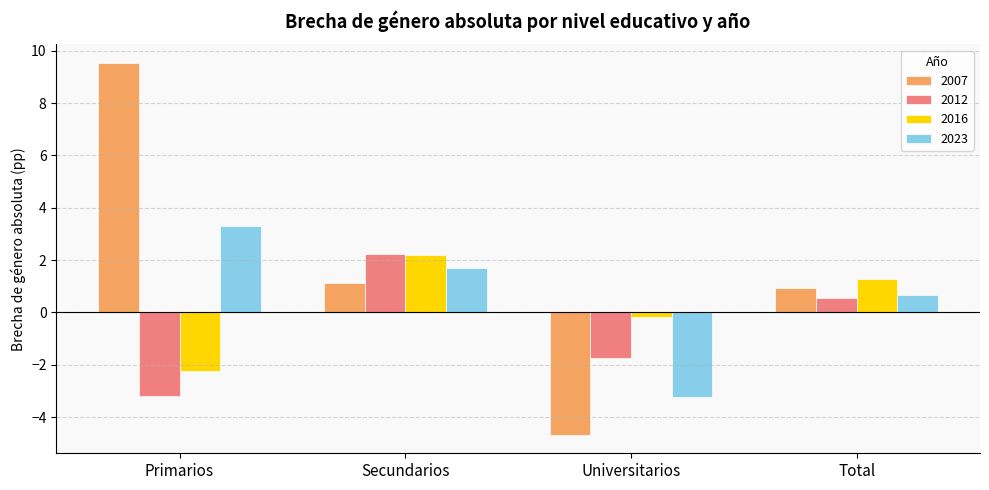

Which category has the lowest value in the 2007 series?

Universitarios